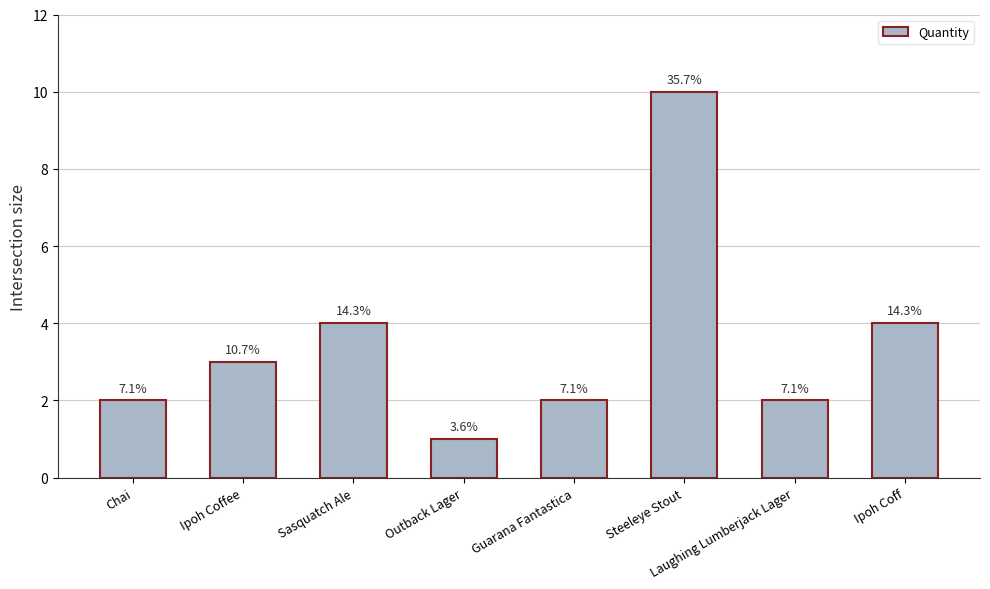

Are the bars horizontal?

No